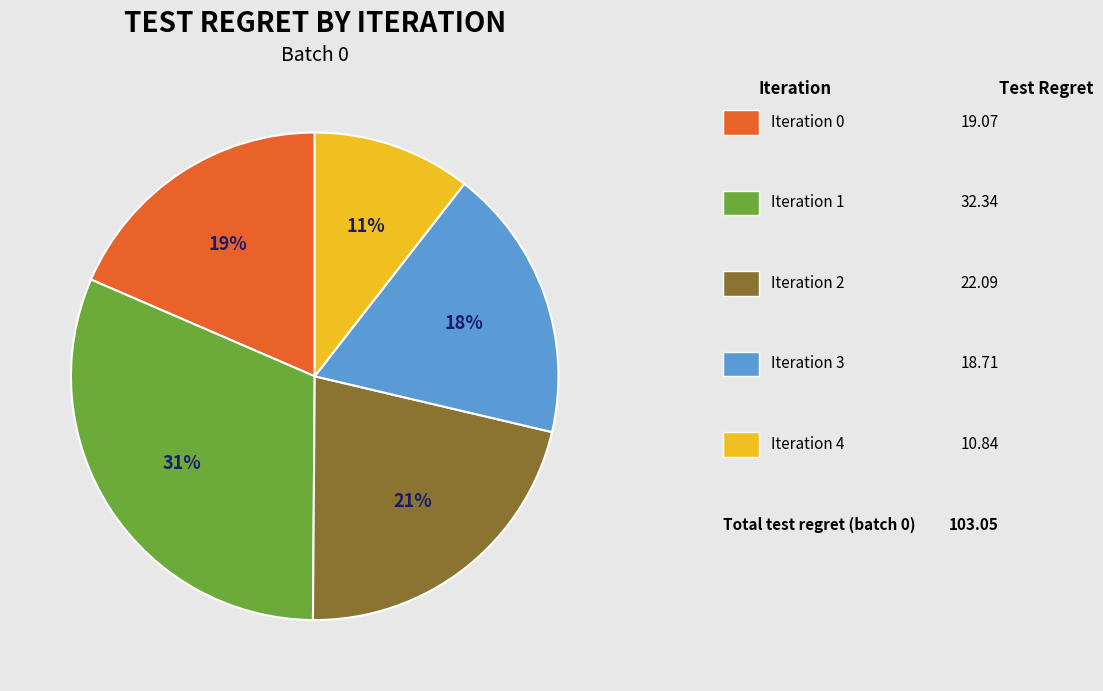

Is there any slice that represents more than half of the pie?

No